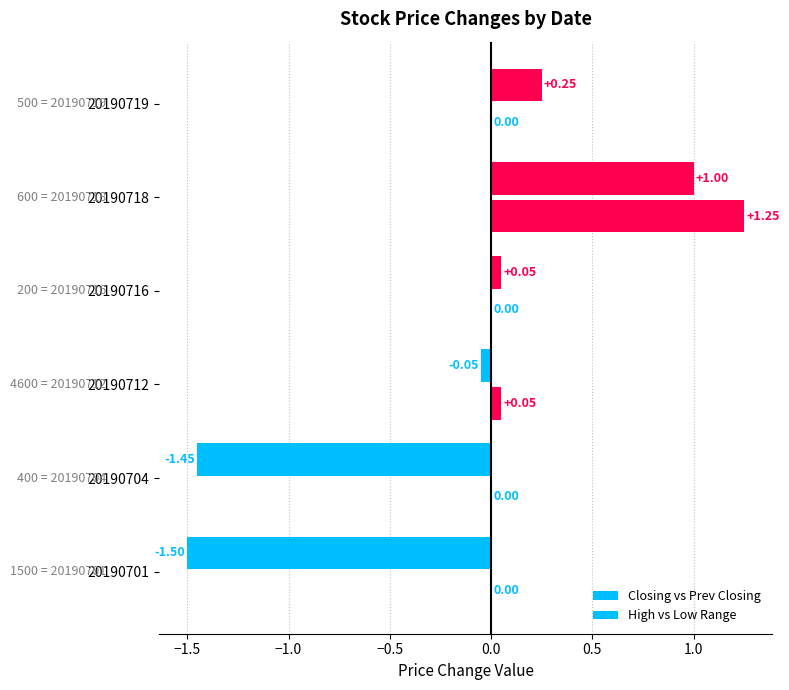

How many data points does each series have?

6